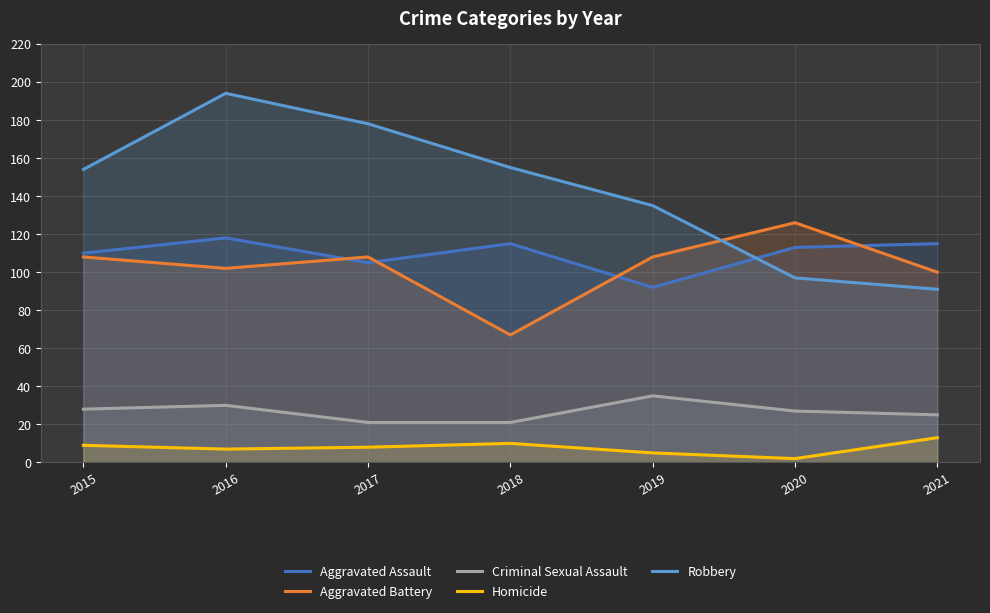

How many data points does each series have?

7